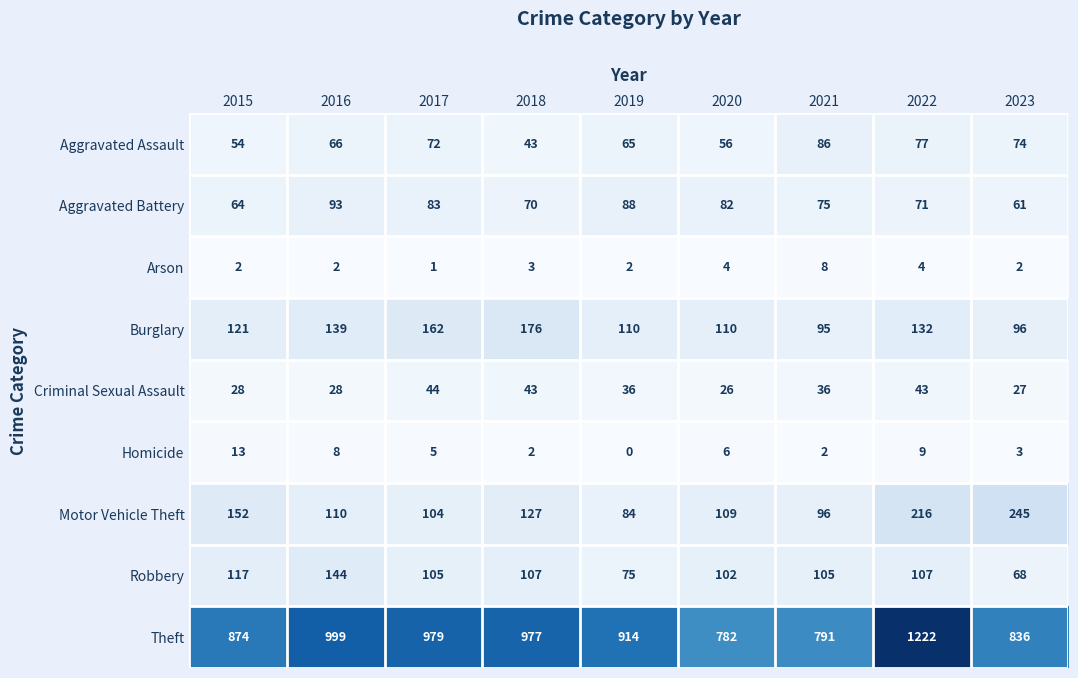

Which label corresponds to the smallest value in the chart?

2019